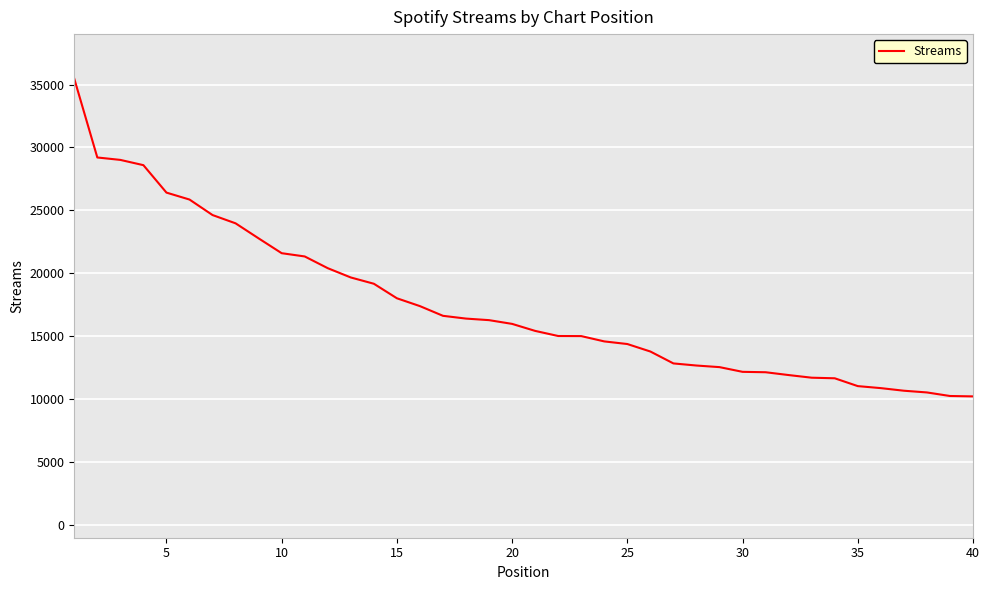

What is the difference between the maximum and minimum values?

25234